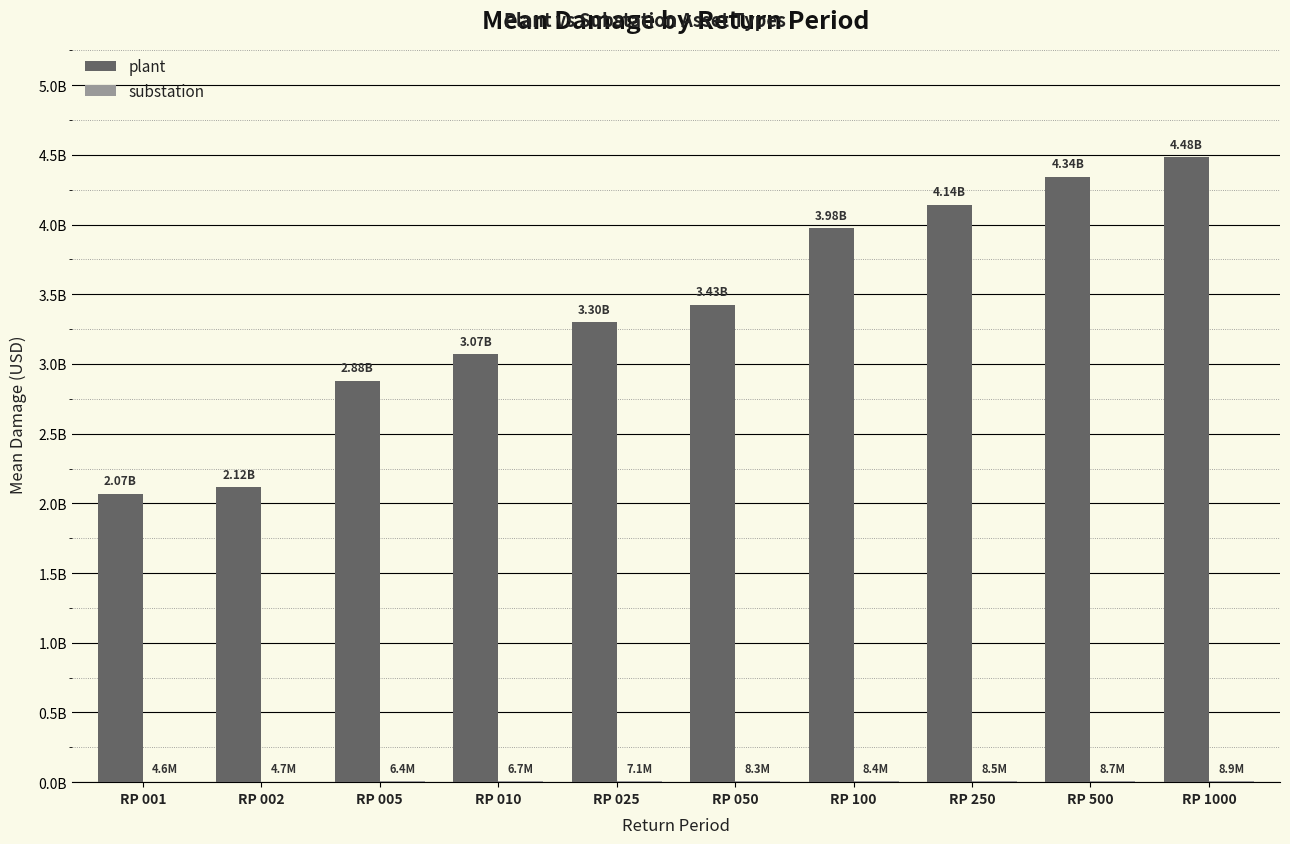

Does the chart contain stacked bars?

No